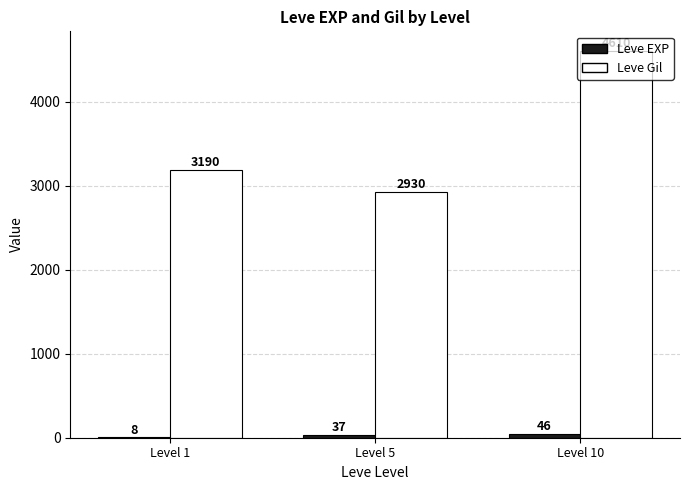

What is the total value across all series at Level 10?

4656